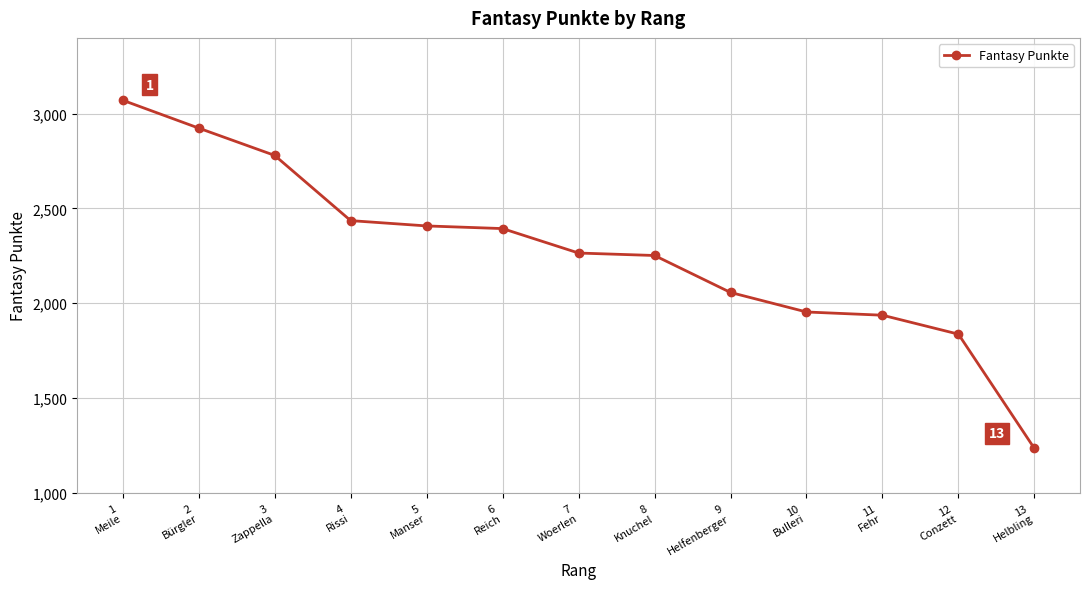

What is the difference between the maximum and second lowest values?

1234